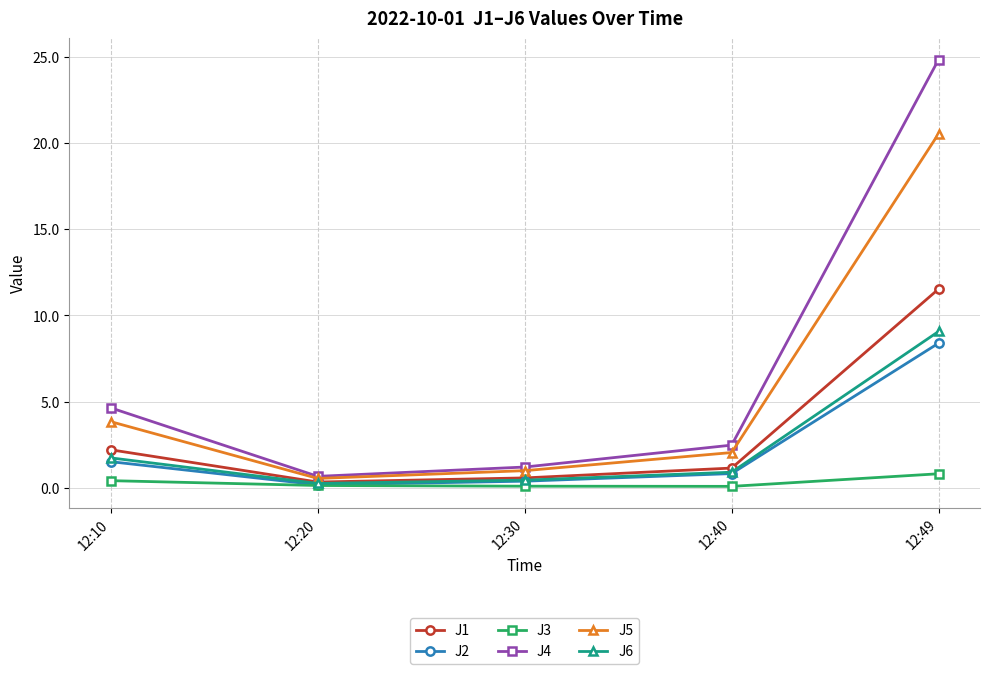

The J5 series shows 1.0 at 12:30. True or false?

True